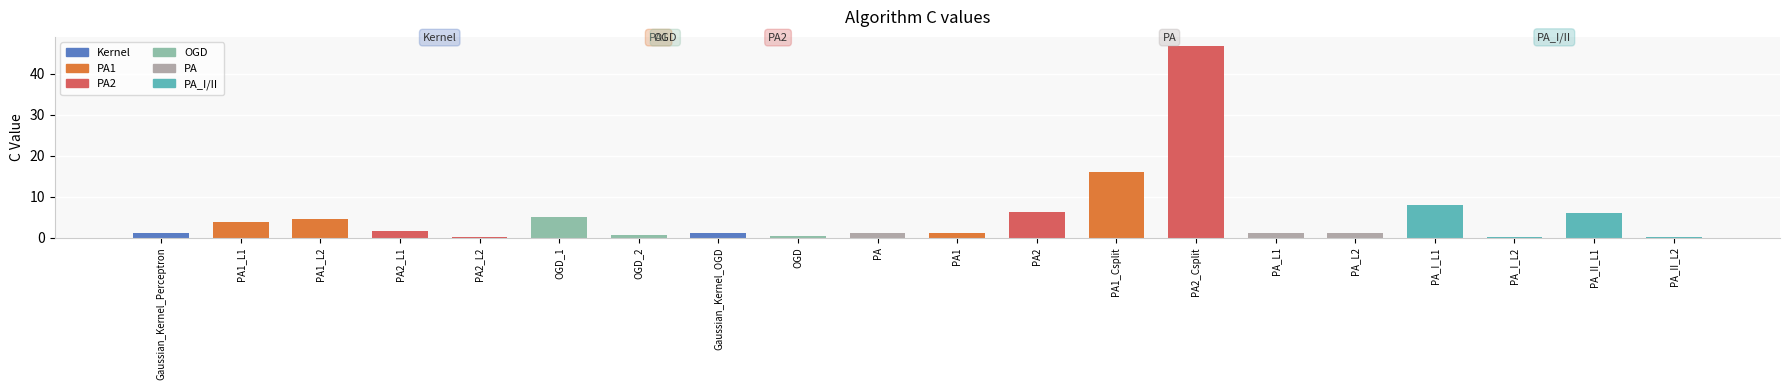

What is the change in value from PA2 to PA_II_L2?

-6.2